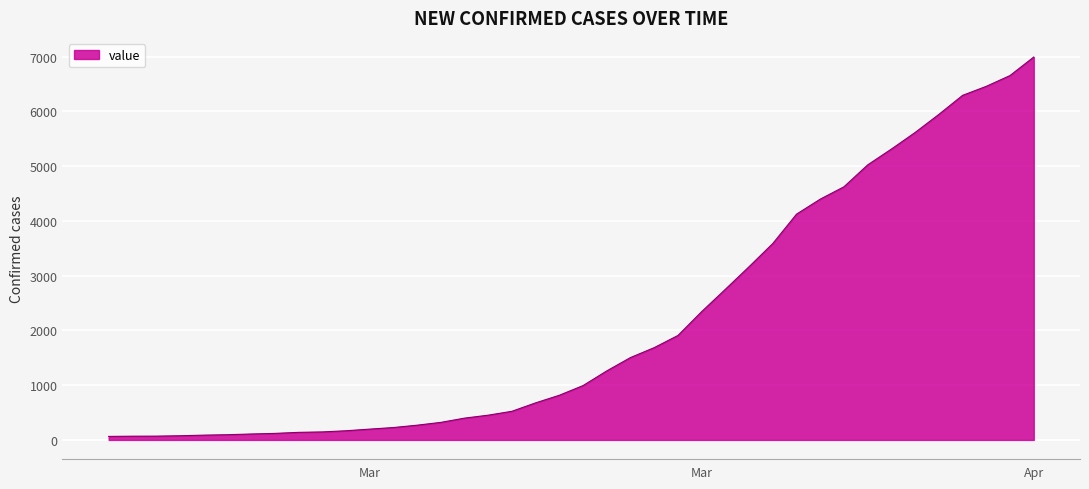

What is the maximum value shown in the chart?

6995